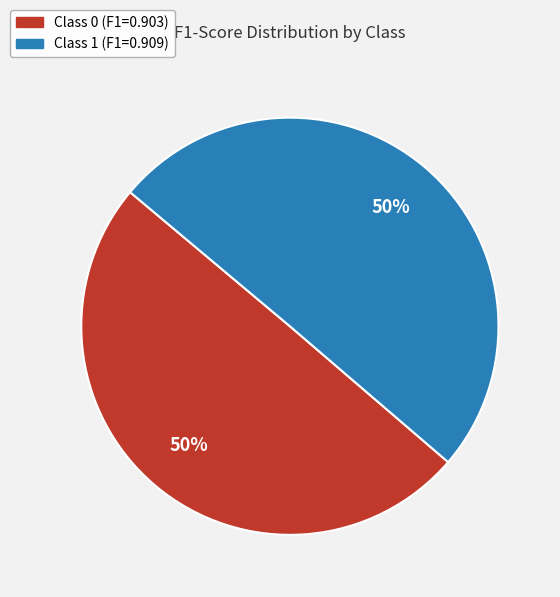

To the nearest percent, what is the average slice percentage?

50%